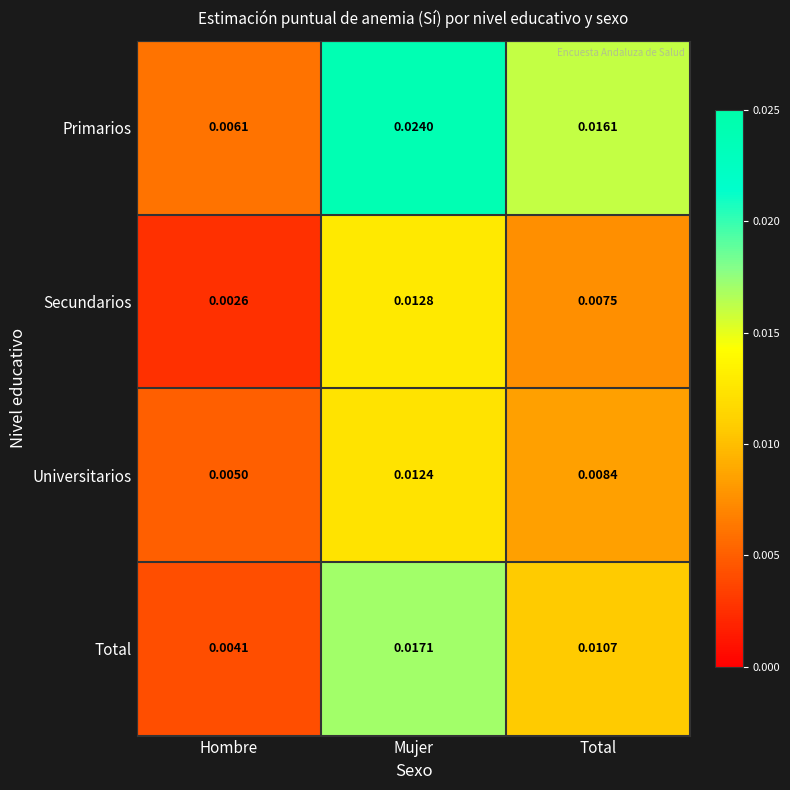

Which series changed the most between Hombre and Mujer?

Primarios